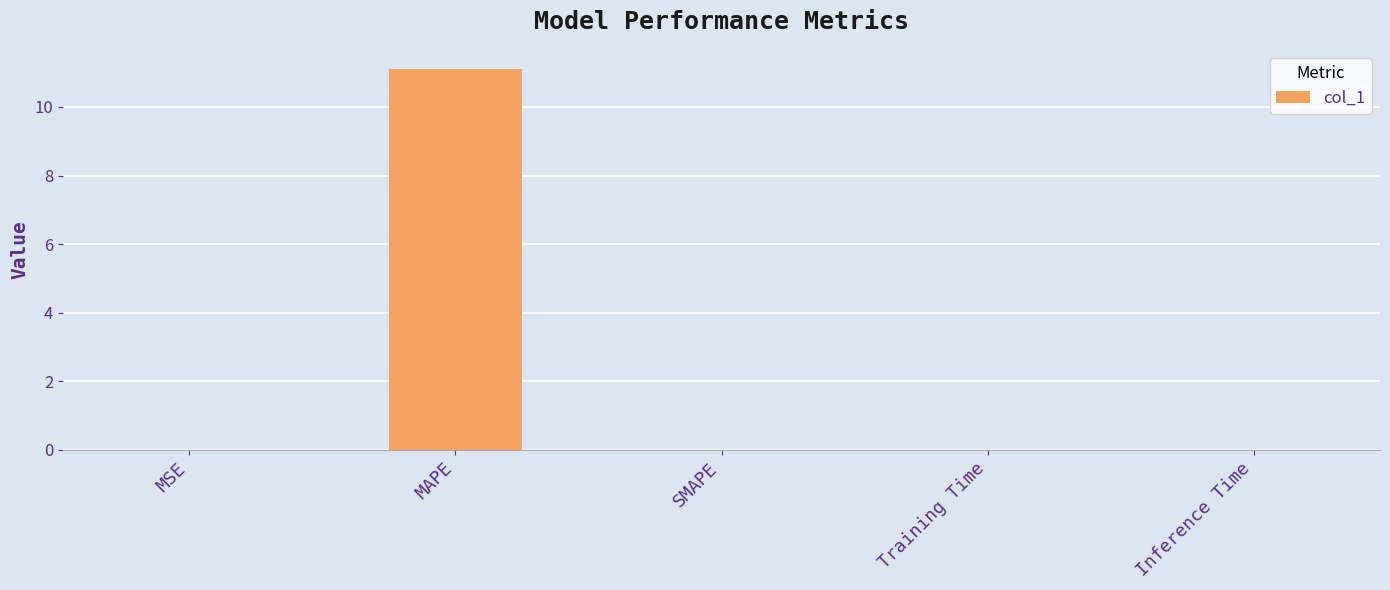

What is the average value?

2.2